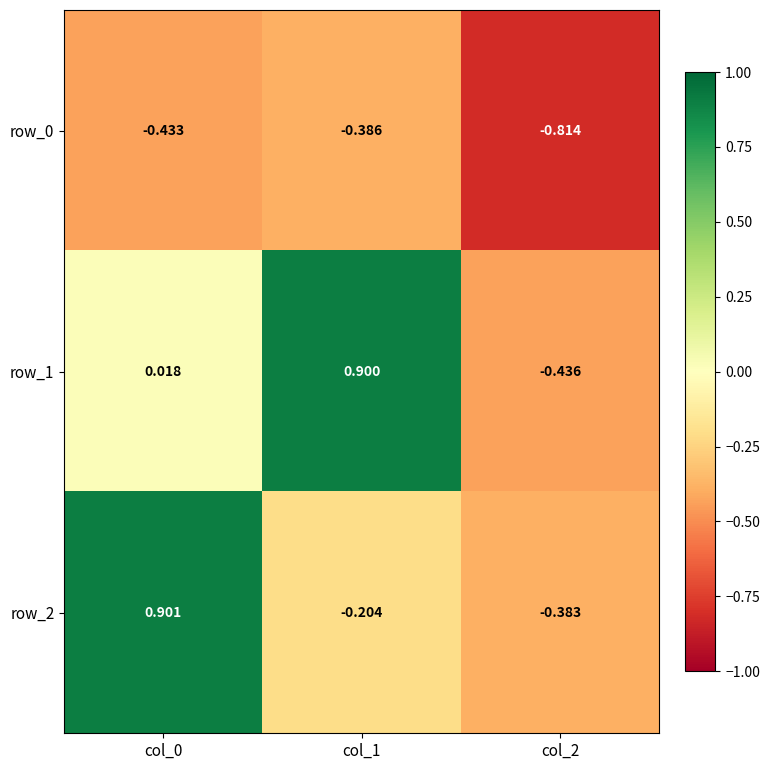

What is the difference between the row_1 values at col_1 and col_0?

0.9